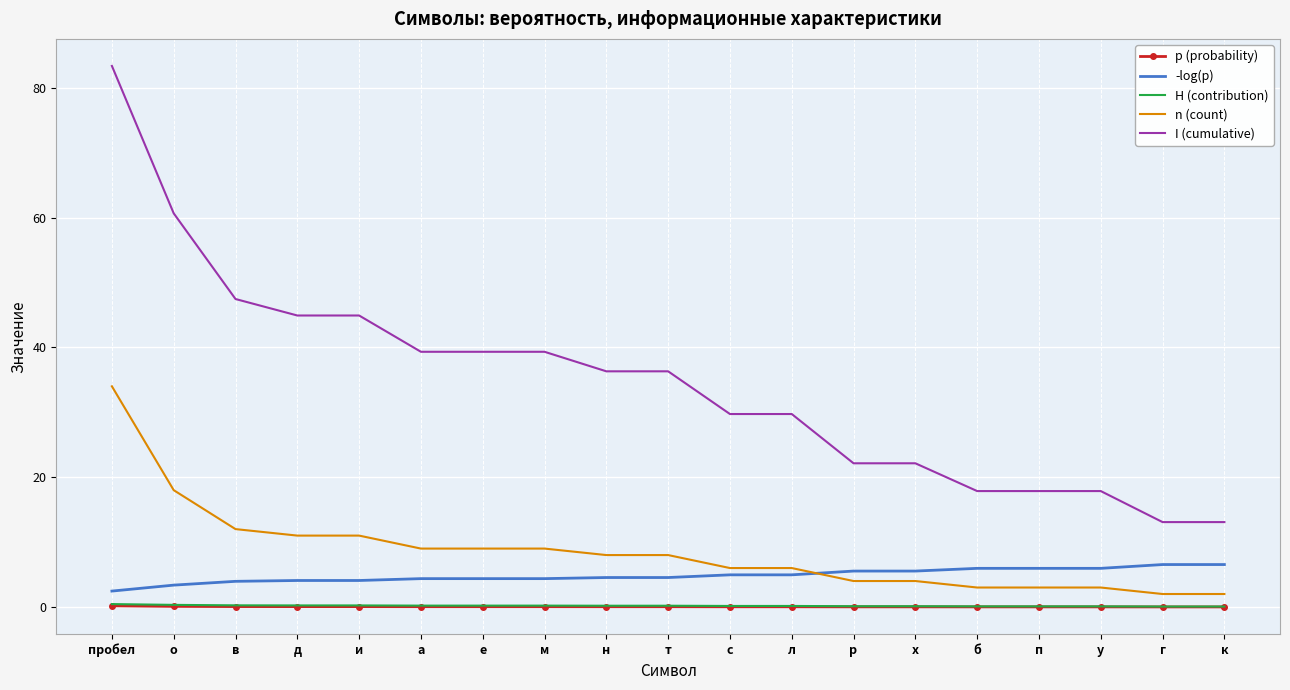

True or false: -log(p) and I (cumulative) cross at least once.

False